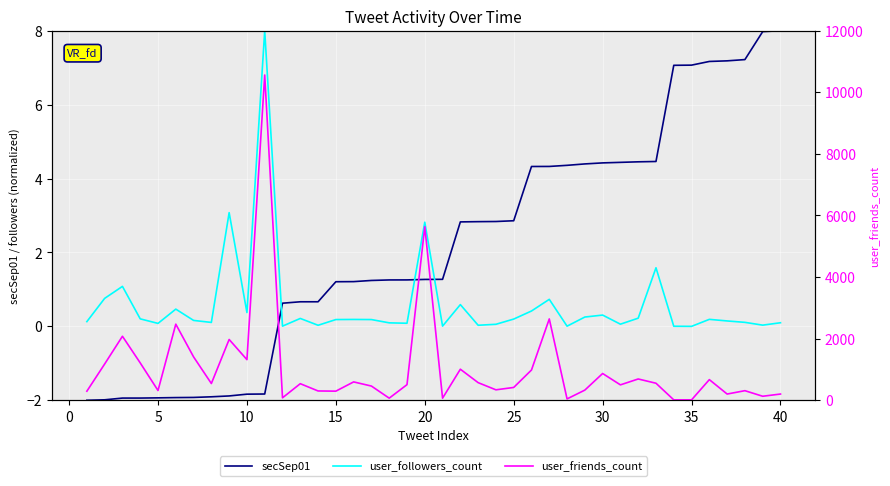

How many data points in user_friends_count are less than 538?

20